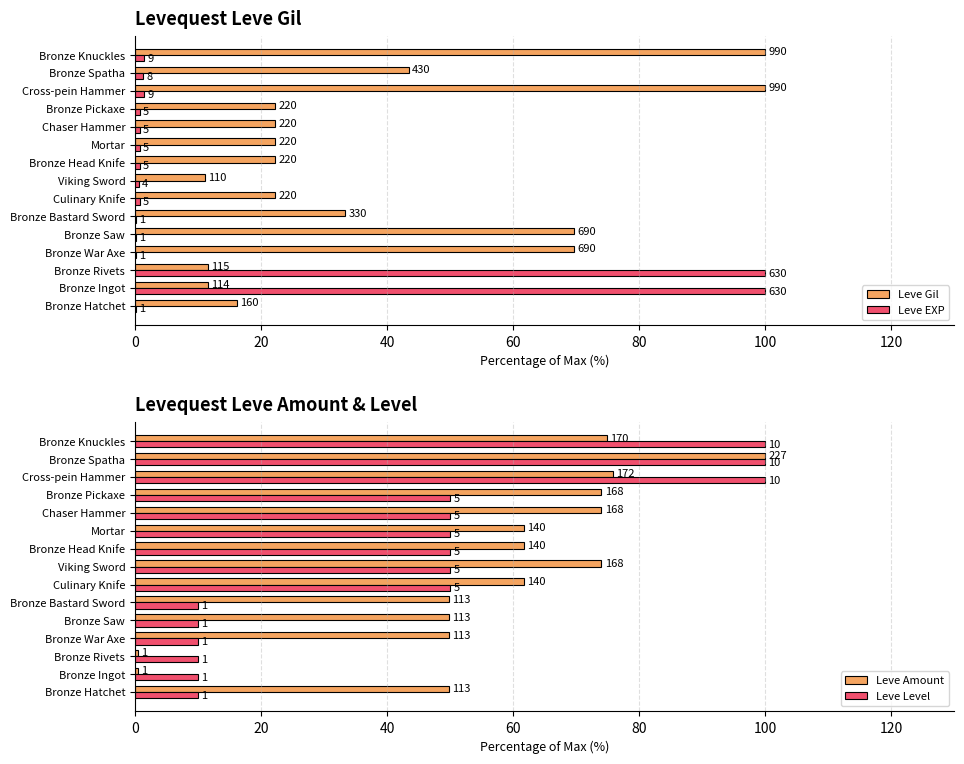

How many values in the Leve Gil series exceed 22?

11